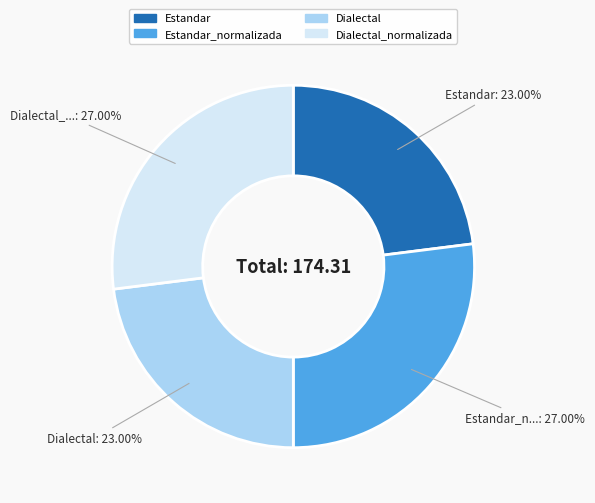

Is there a majority slice in this chart?

No